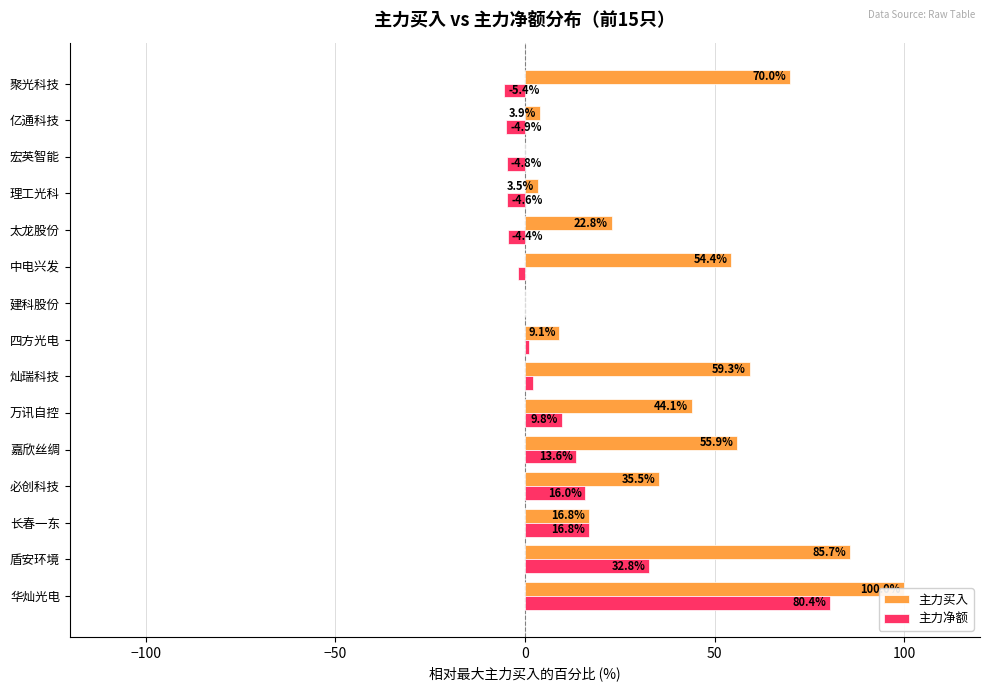

Is the value of 主力净额 at 四方光电 greater than the value of 主力买入 at 四方光电?

No